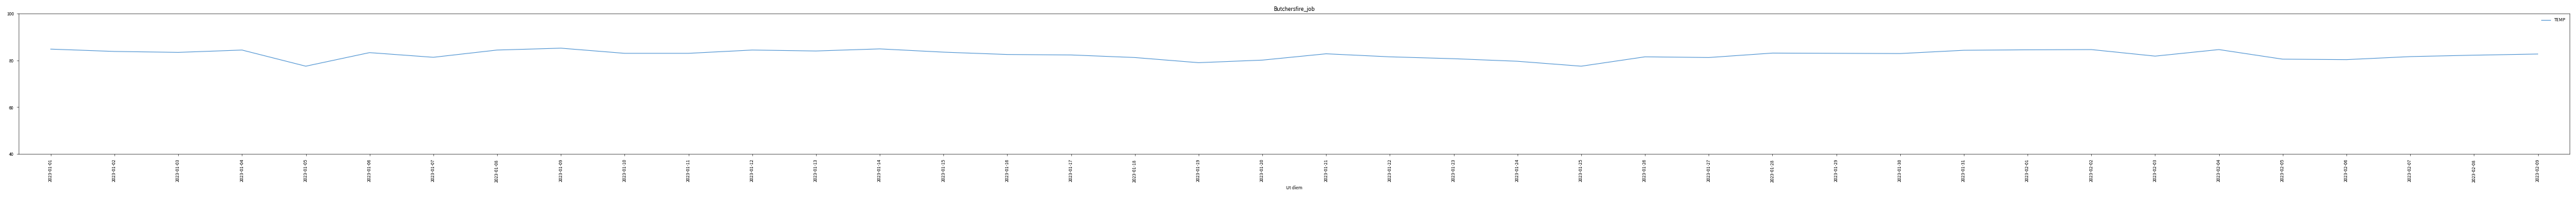

What is the difference between the maximum and minimum values?

7.7